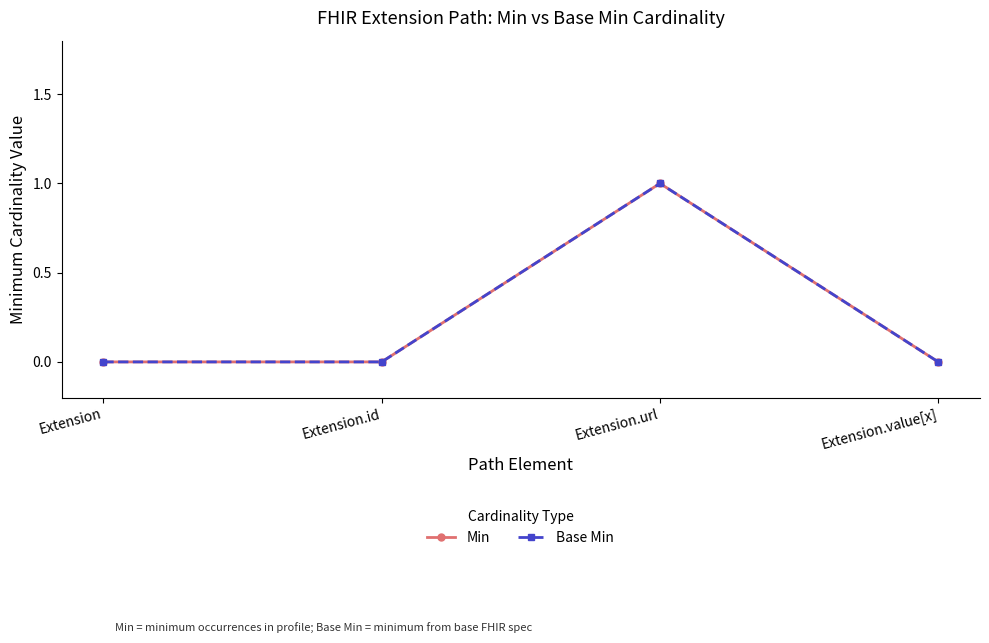

Is it true that Base Min equals 0 at Extension.id?

True